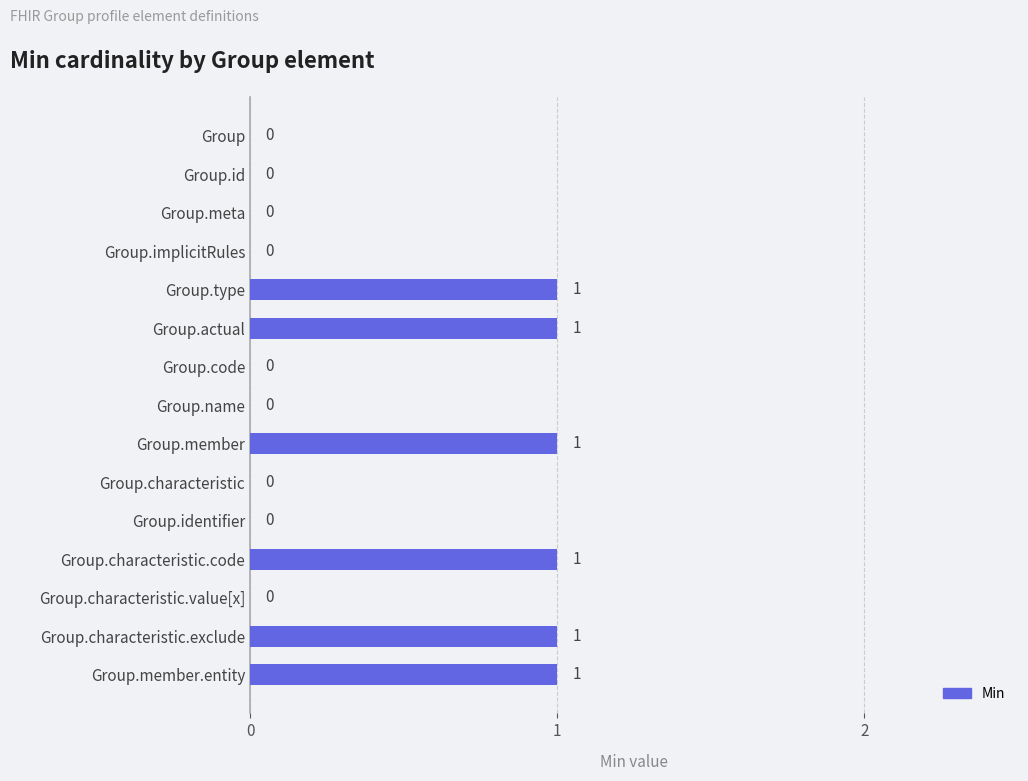

How many categories are shown in the chart?

15